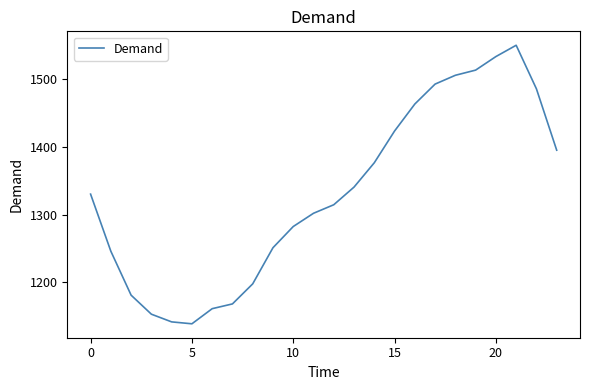

What is the smallest value displayed?

1138.1